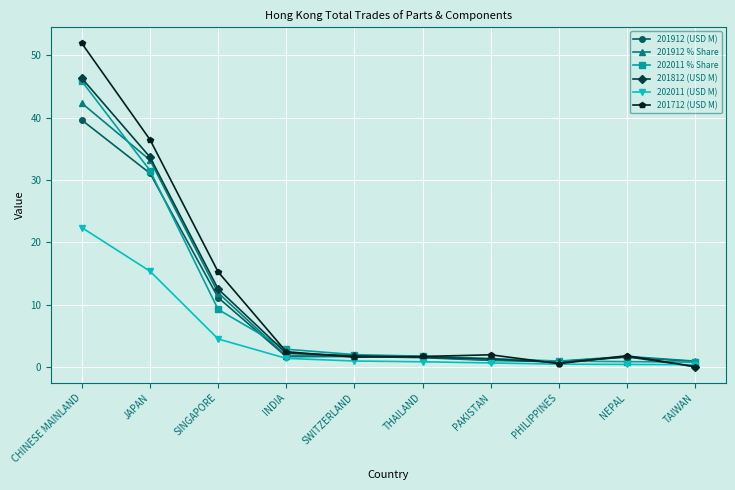

The 201712 (USD M) series shows 2.5 at INDIA. True or false?

True